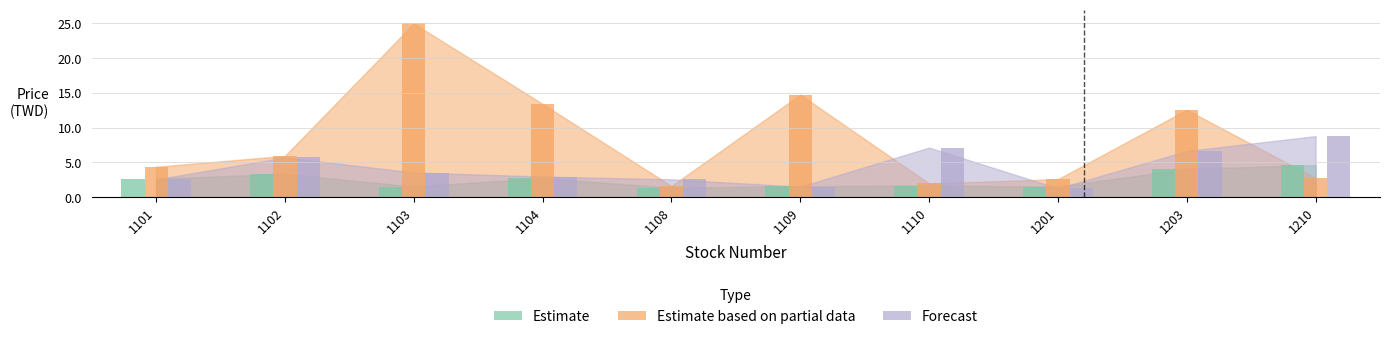

Rank the categories by Estimate based on partial data value from lowest to highest.

1108, 1110, 1201, 1210, 1101, 1102, 1203, 1104, 1109, 1103